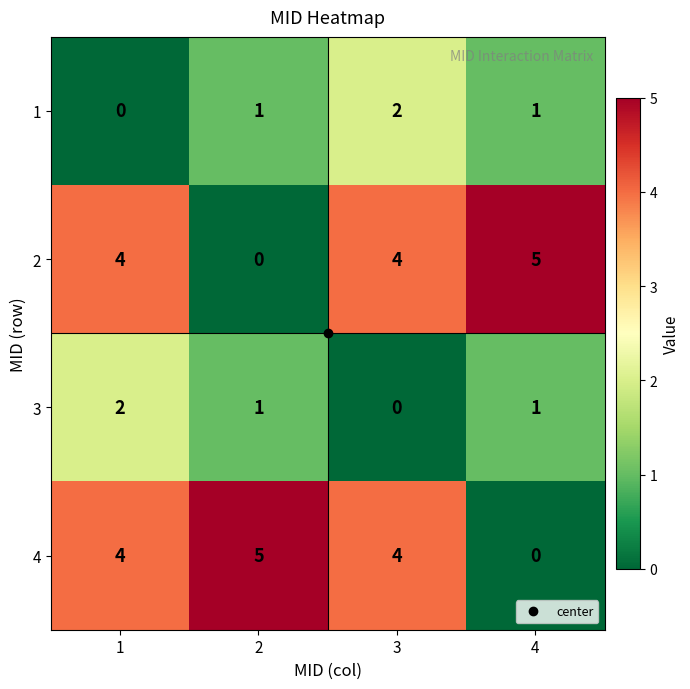

What is the sum of the 2 values at 2 and 1?

4